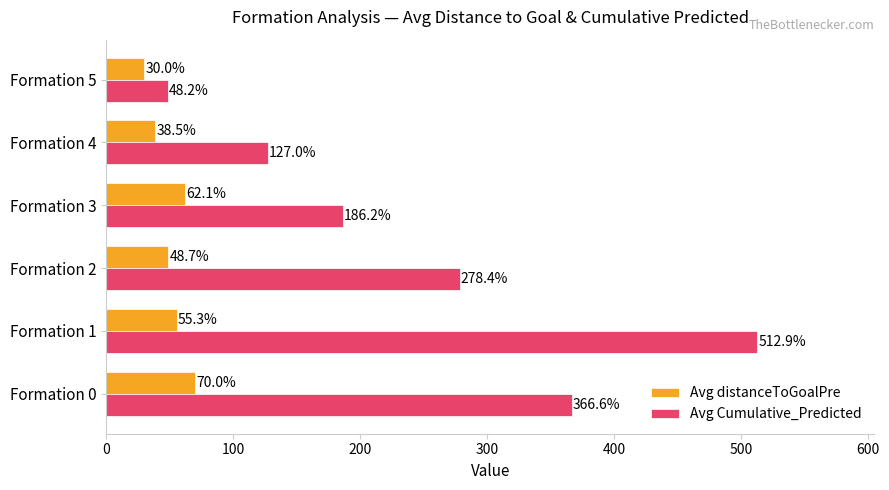

Which series changed the most between Formation 0 and Formation 3?

Avg Cumulative_Predicted